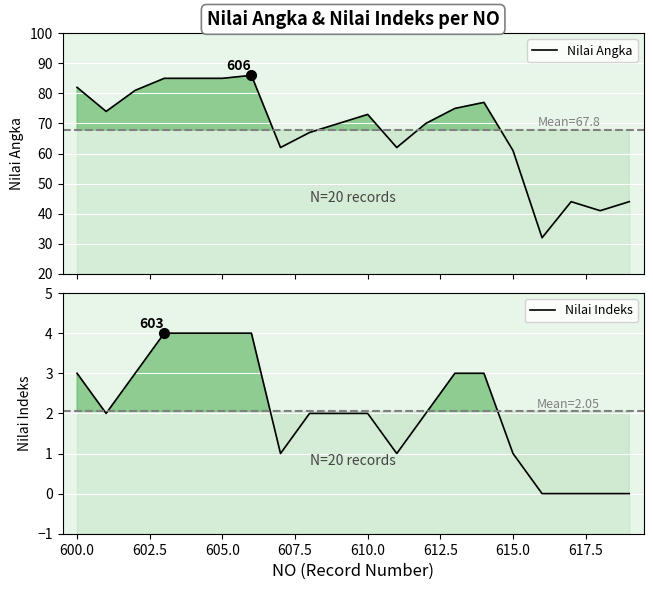

What is the difference between the maximum and minimum values in the Nilai Indeks series?

4